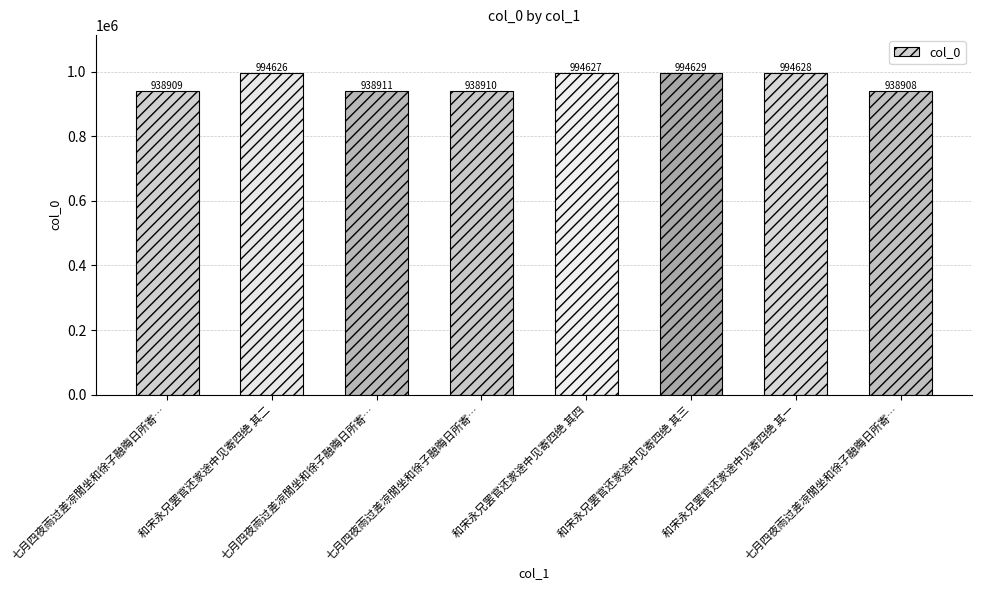

How many data points does each series have?

8